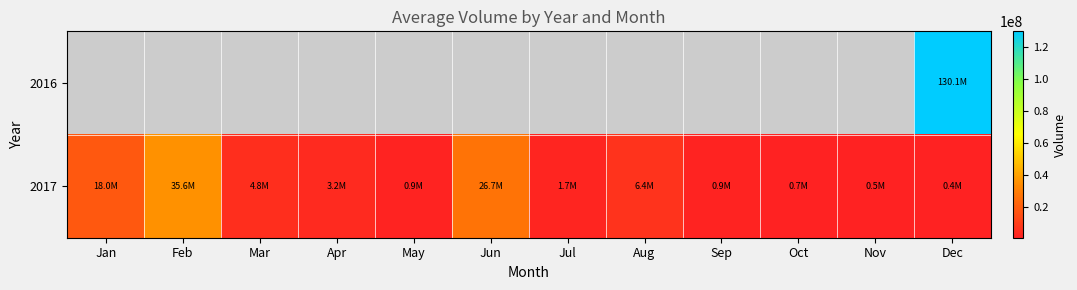

True or false: 2017 has a value of 2570864.1 at Mar.

False